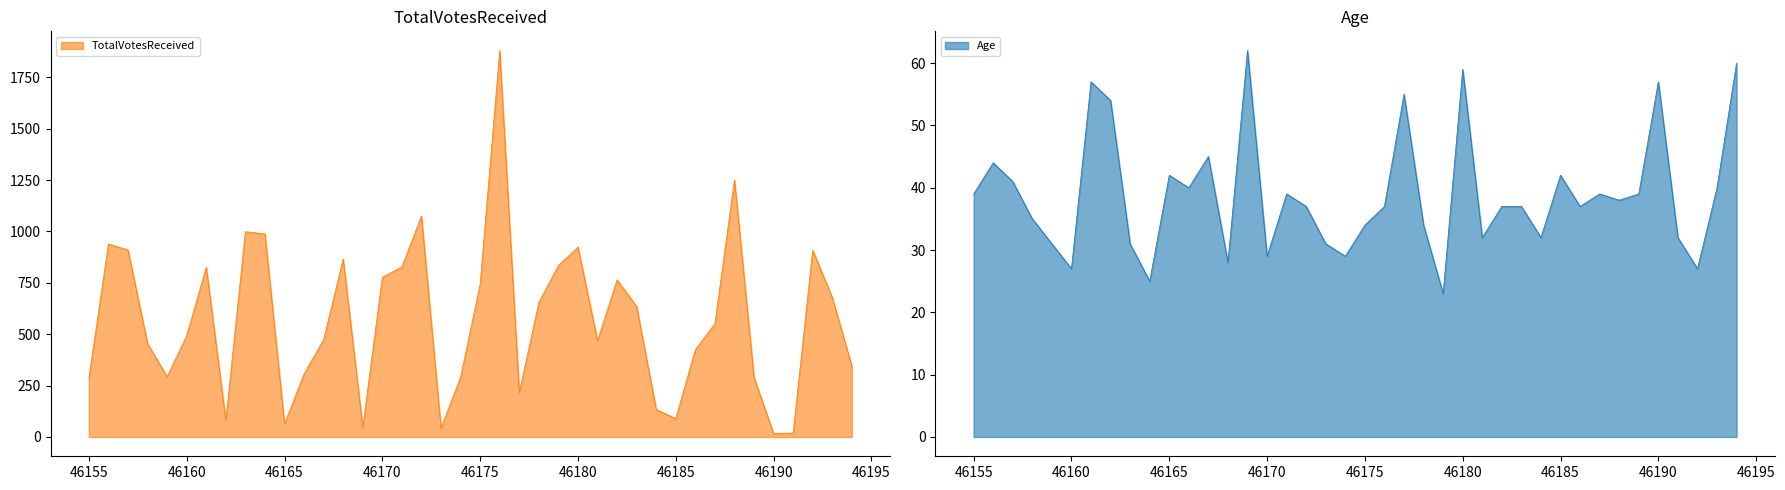

Reading right to left, transcribe all the data shown in this chart.

TotalVotesReceived: 46194=346	46193=678	46192=909	46191=19	46190=17	46189=290	46188=1251	46187=551	46186=425	46185=89	46184=134	46183=635	46182=765	46181=468	46180=924	46179=834	46178=654	46177=216	46176=1880	46175=743	46174=291	46173=43	46172=1075	46171=828	46170=777	46169=46	46168=866	46167=474	46166=307	46165=64	46164=988	46163=999	46162=80	46161=826	46160=493	46159=293	46158=454	46157=910	46156=939	46155=286
Age: 46194=60	46193=40	46192=27	46191=32	46190=57	46189=39	46188=38	46187=39	46186=37	46185=42	46184=32	46183=37	46182=37	46181=32	46180=59	46179=23	46178=34	46177=55	46176=37	46175=34	46174=29	46173=31	46172=37	46171=39	46170=29	46169=62	46168=28	46167=45	46166=40	46165=42	46164=25	46163=31	46162=54	46161=57	46160=27	46159=31	46158=35	46157=41	46156=44	46155=39